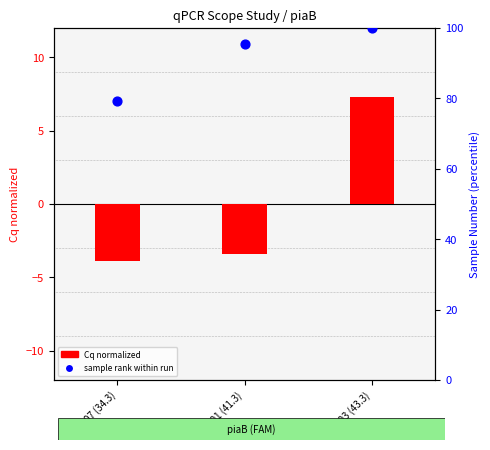

What is the total value across all series at B01 (41.3)?

92.0